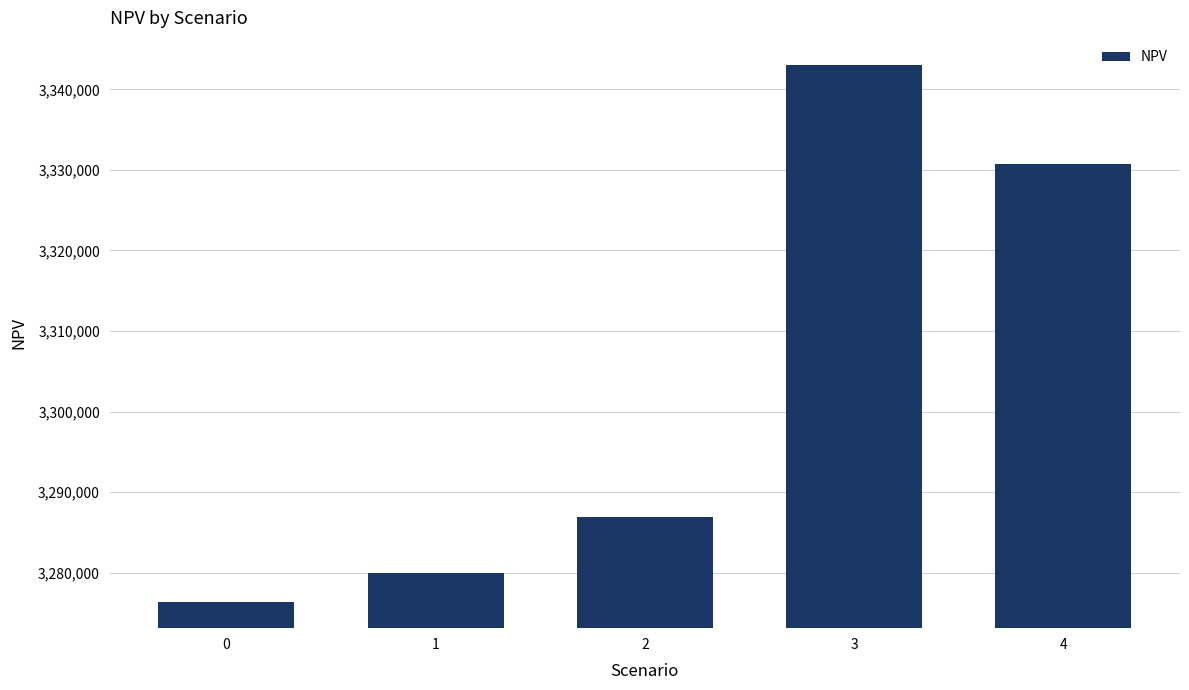

How many values are below 3286849?

2